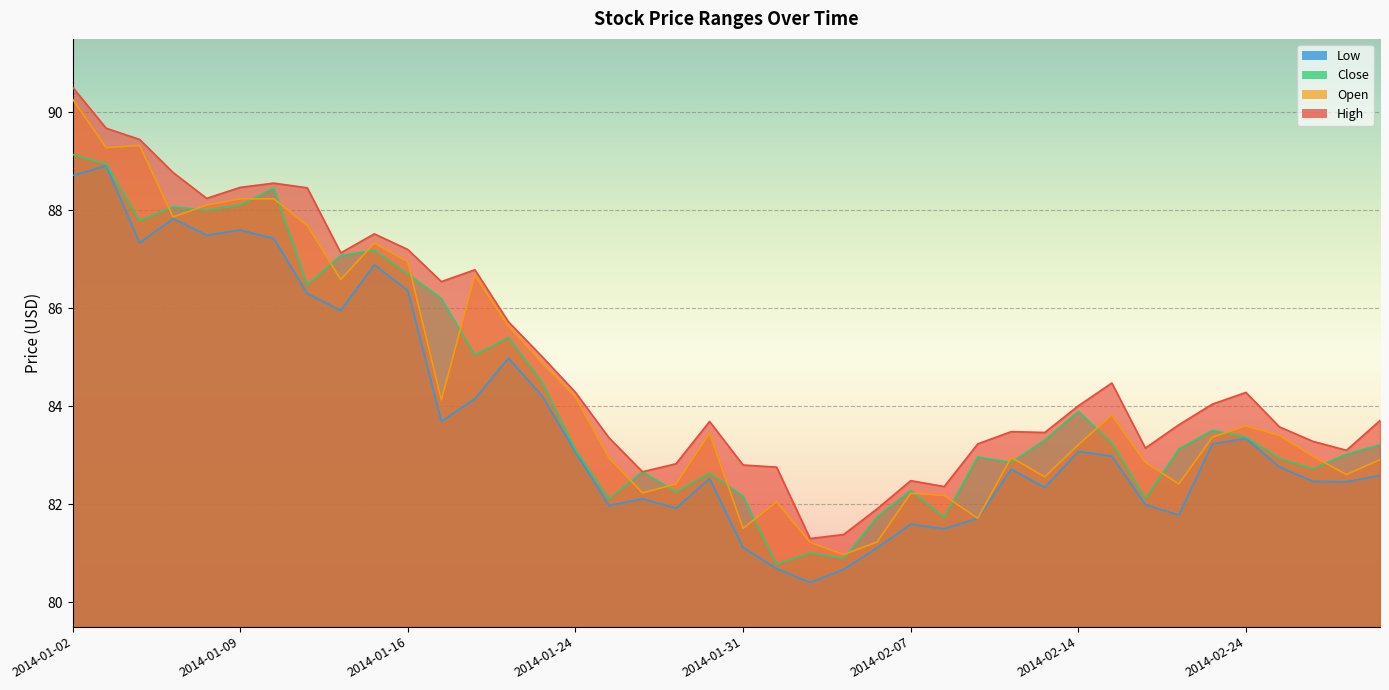

What is the average value of the open series?

84.4